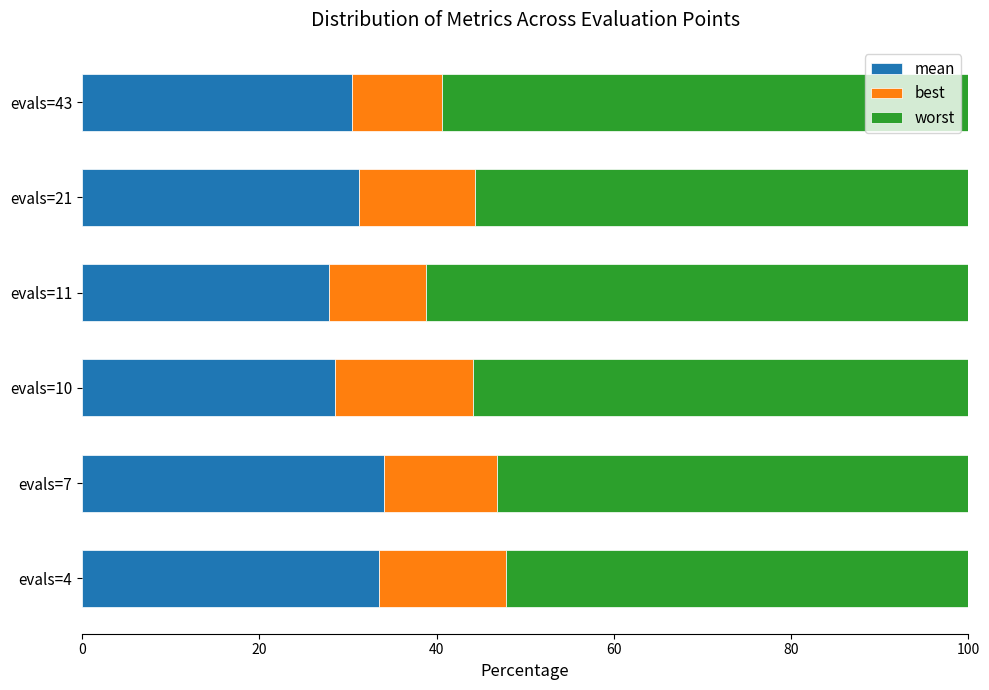

What is the total value across all series at evals=43?

100.0